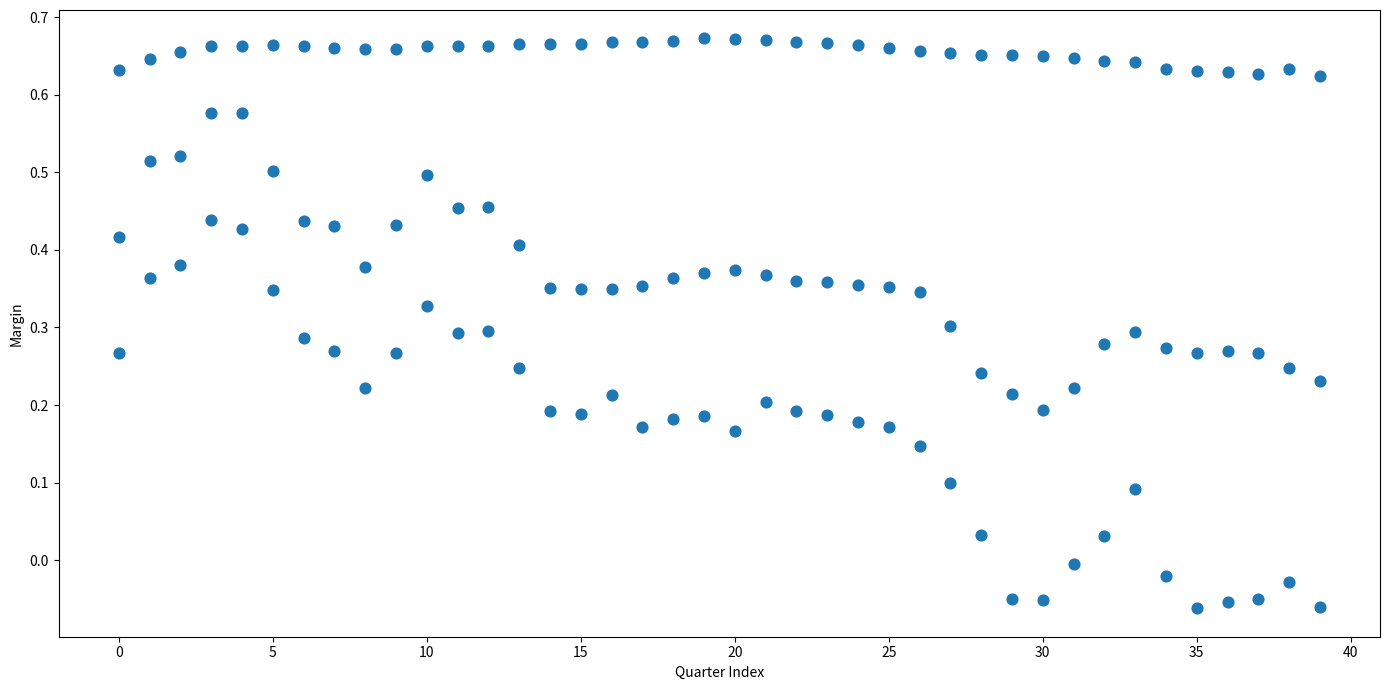

How many points are shown in the scatter plot?

120